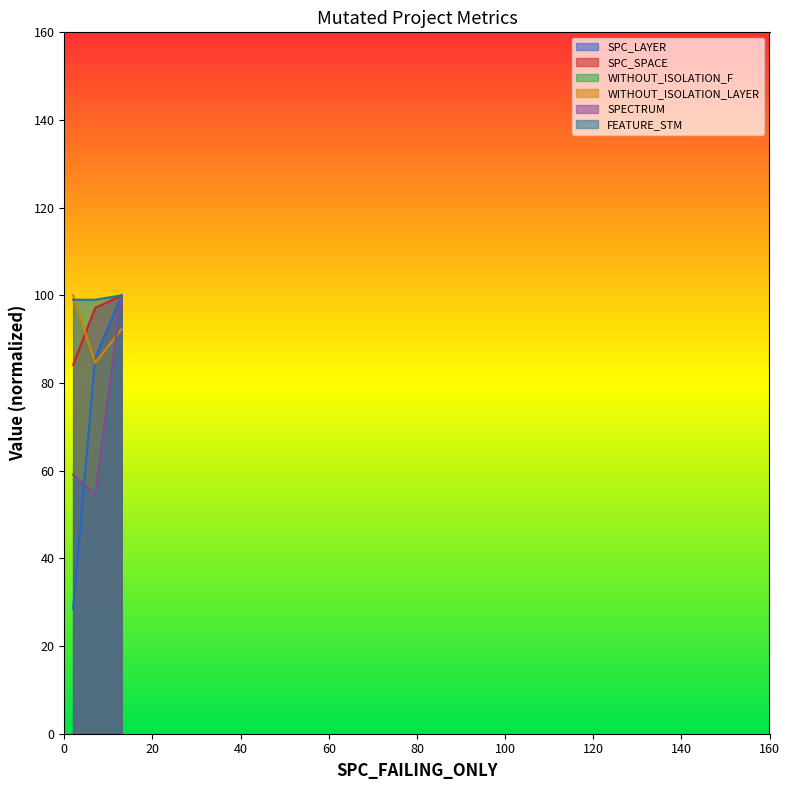

Which series has the largest range (max minus min)?

SPECTRUM